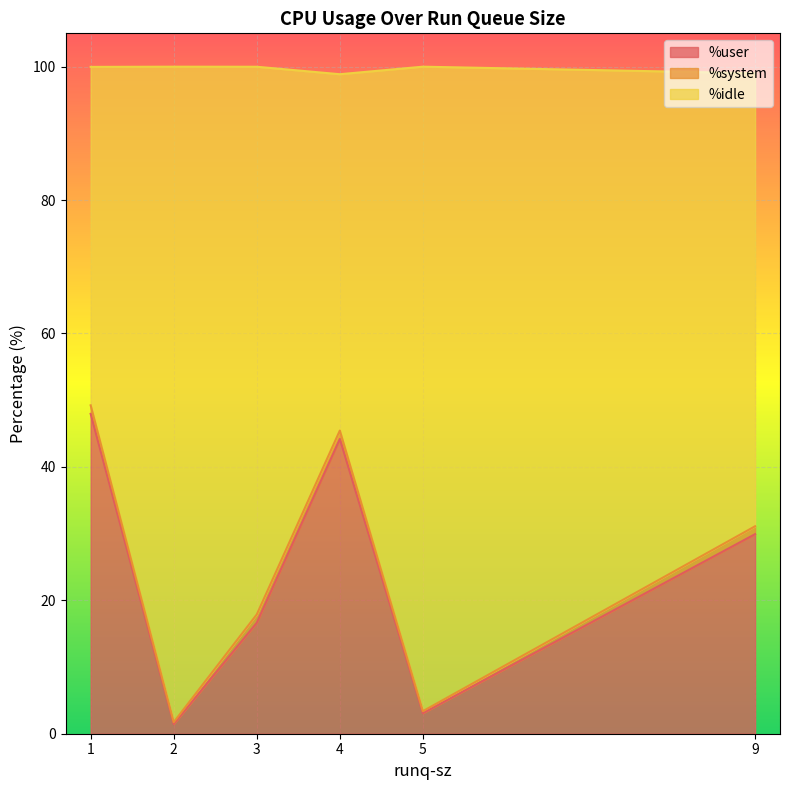

What is the average value of the %idle series?

74.8